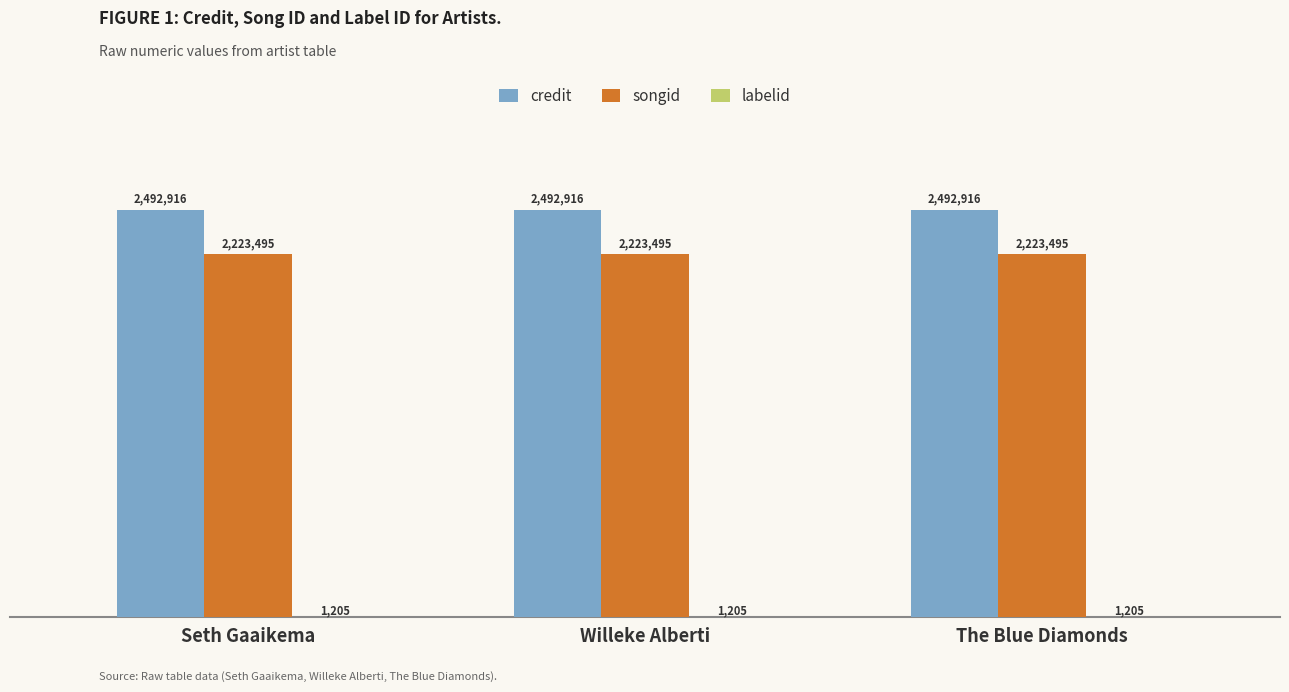

What is the value of the songid bar at the 1st from the left?

2223495